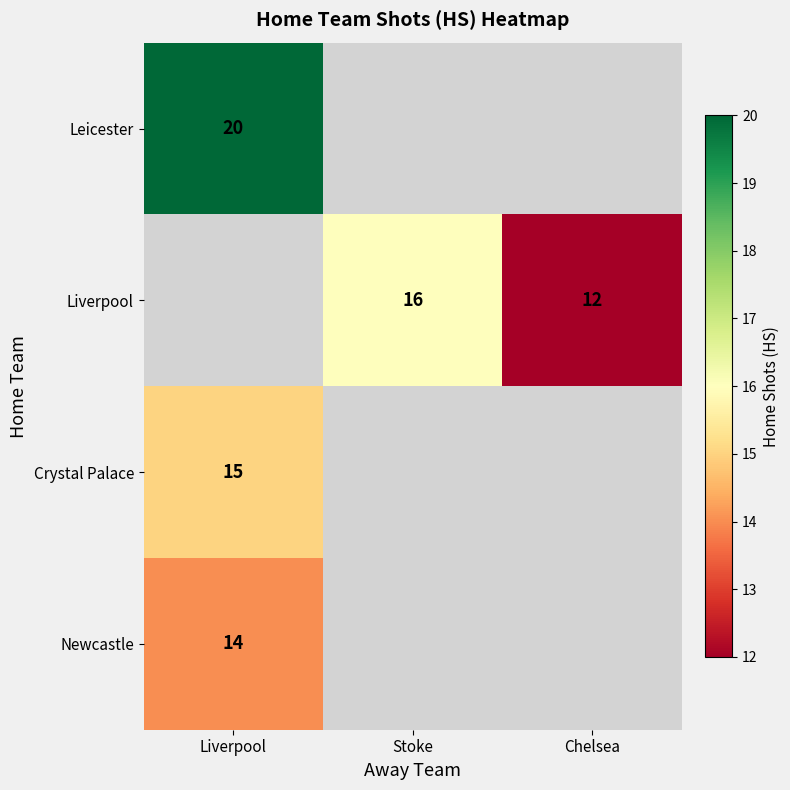

True or false: Crystal Palace has a value of 25 at Liverpool.

False